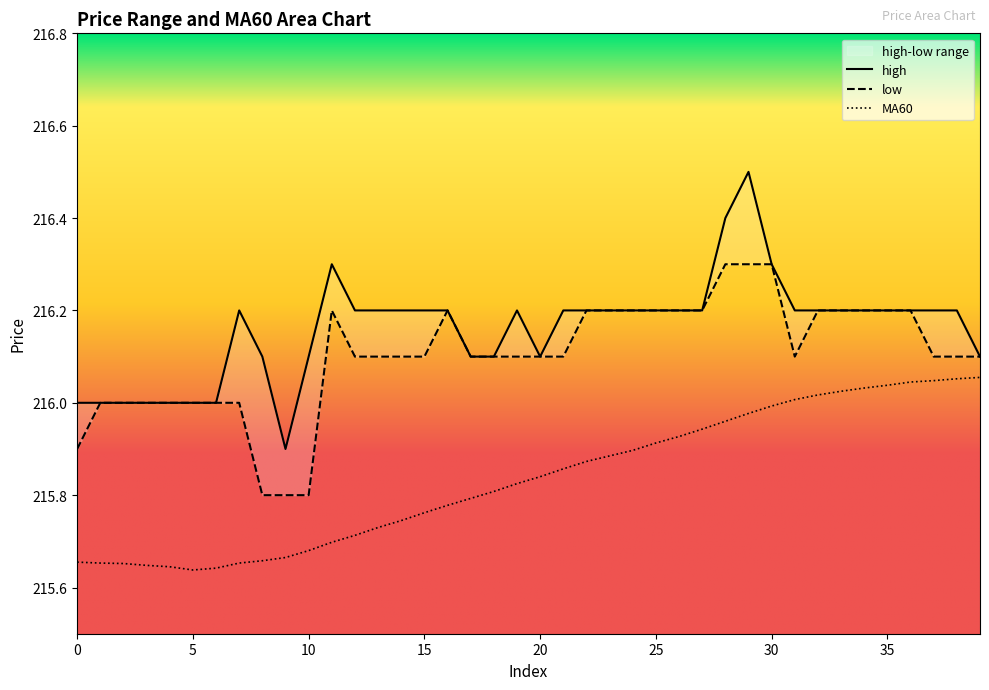

Is the value of high at 28 greater than the value of MA60 at 27?

Yes